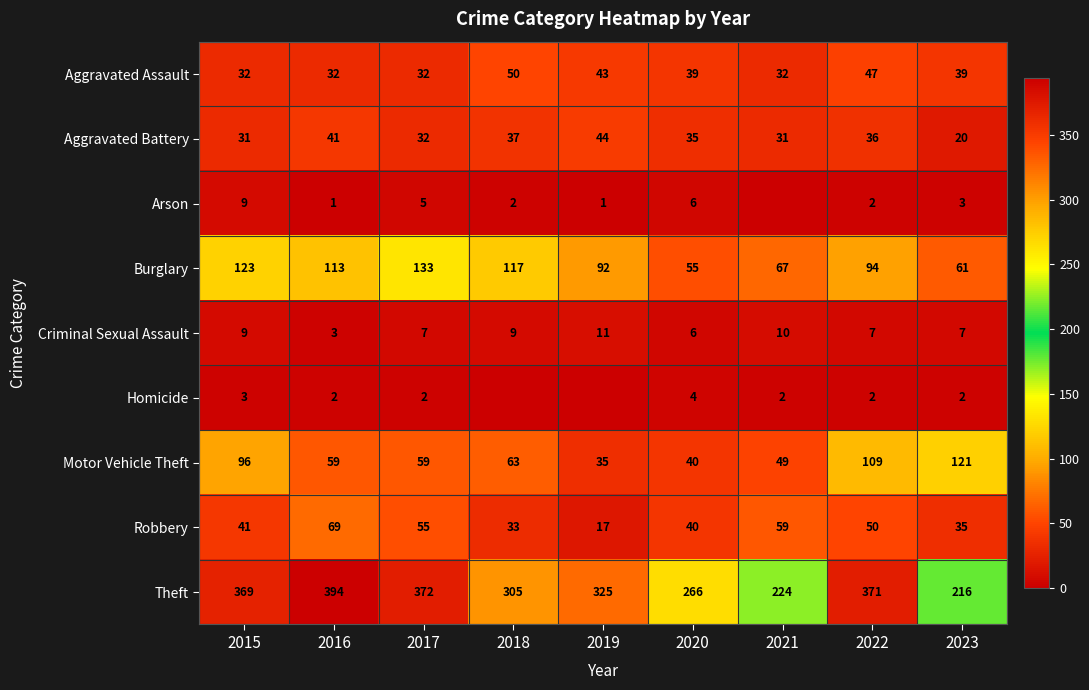

Which series changed the most between 2015 and 2019?

Motor Vehicle Theft